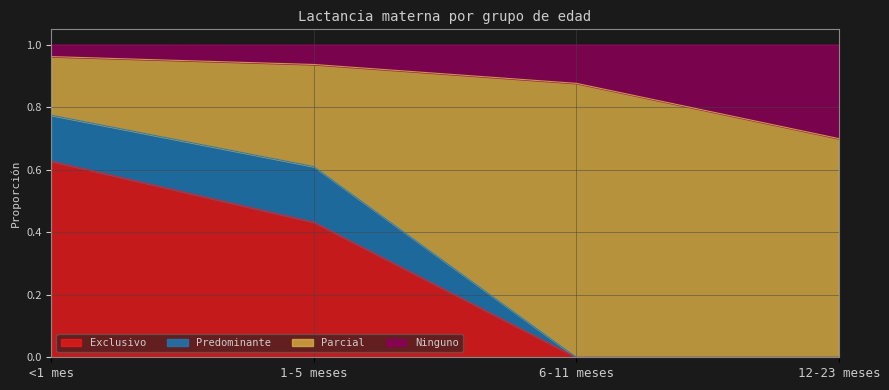

The Exclusivo series shows 0.2 at 1-5 meses. True or false?

False